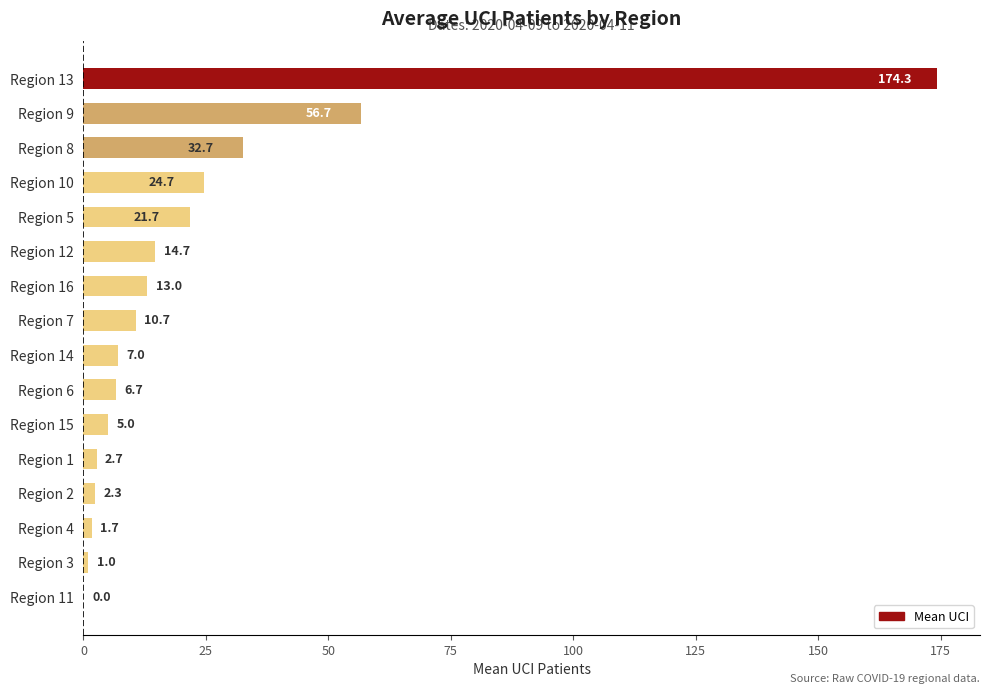

Read the value at Region 15.

5.0